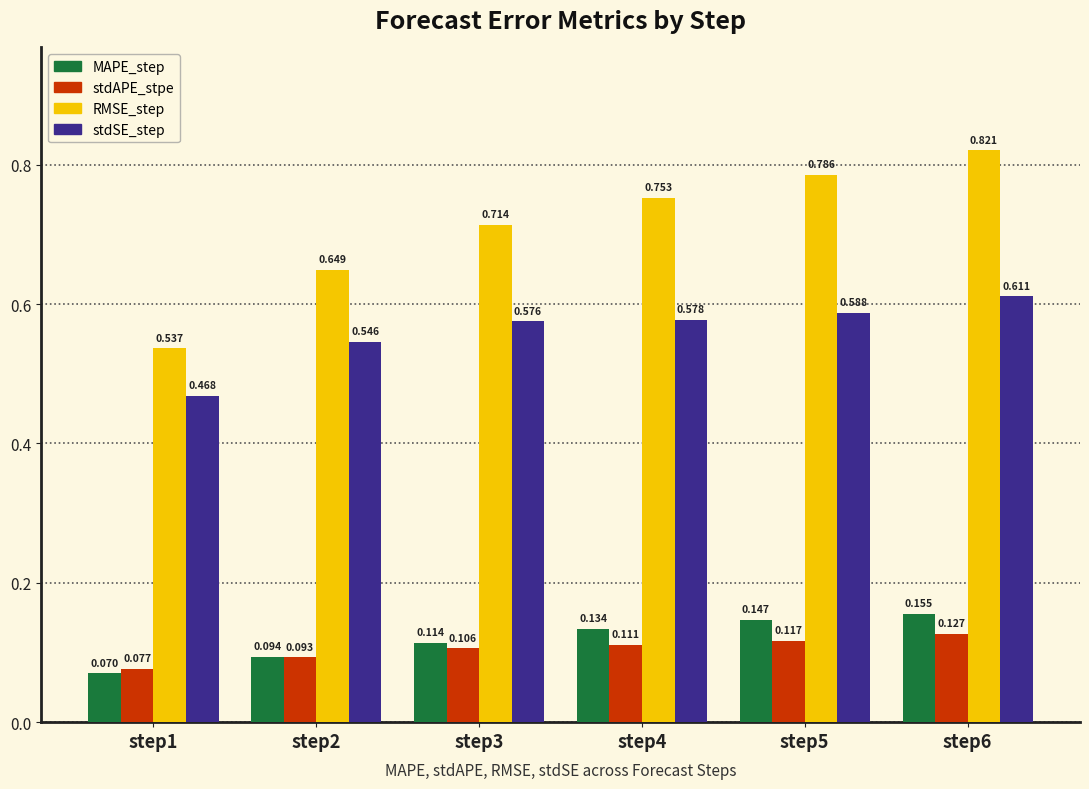

List the series in order of their peak value, highest first.

RMSE_step, stdSE_step, MAPE_step, stdAPE_stpe